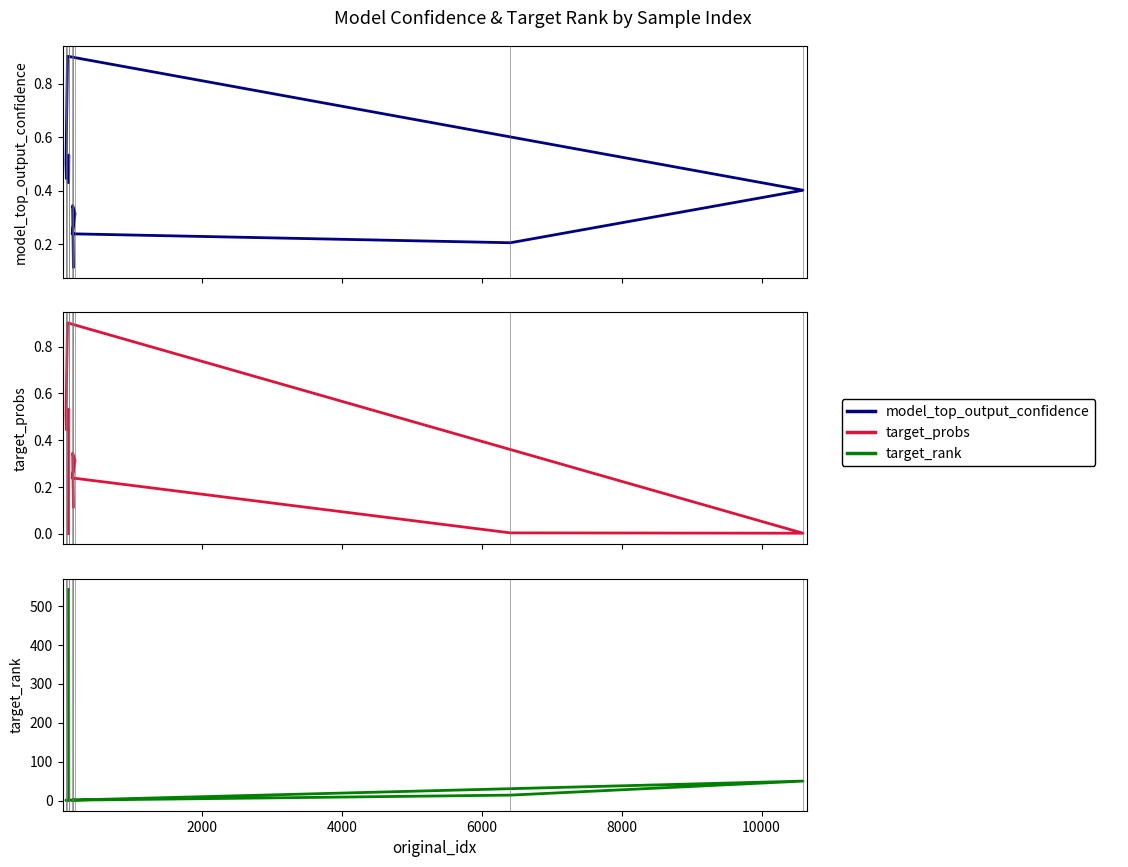

What is the difference between the second highest and minimum values in the model_top_output_confidence series?

0.4